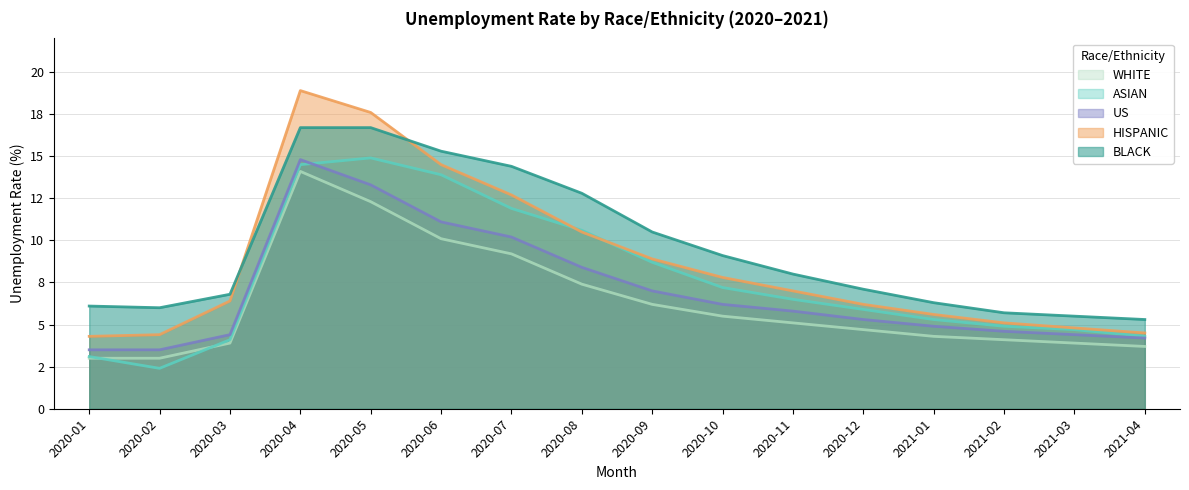

Between 2020-10 and 2020-11, which is larger?

2020-10